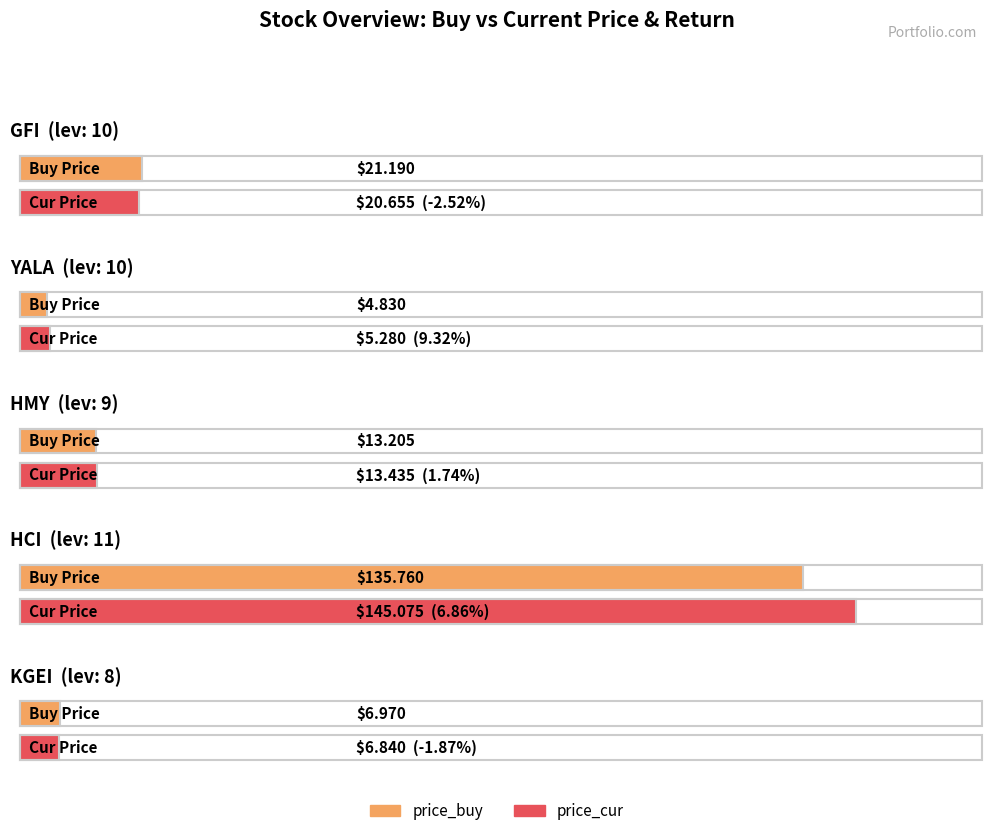

What is the average value of the price_cur series?

38.3